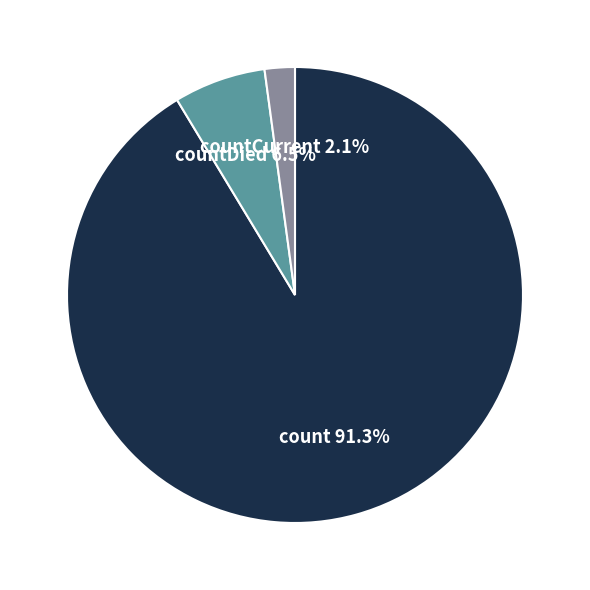

How many slices are in this pie chart?

3